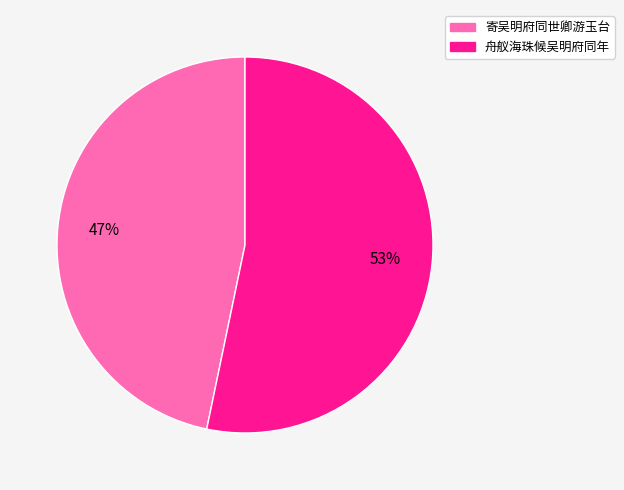

Is it true that 舟舣海珠候吴明府同年 is 64% of the pie?

False